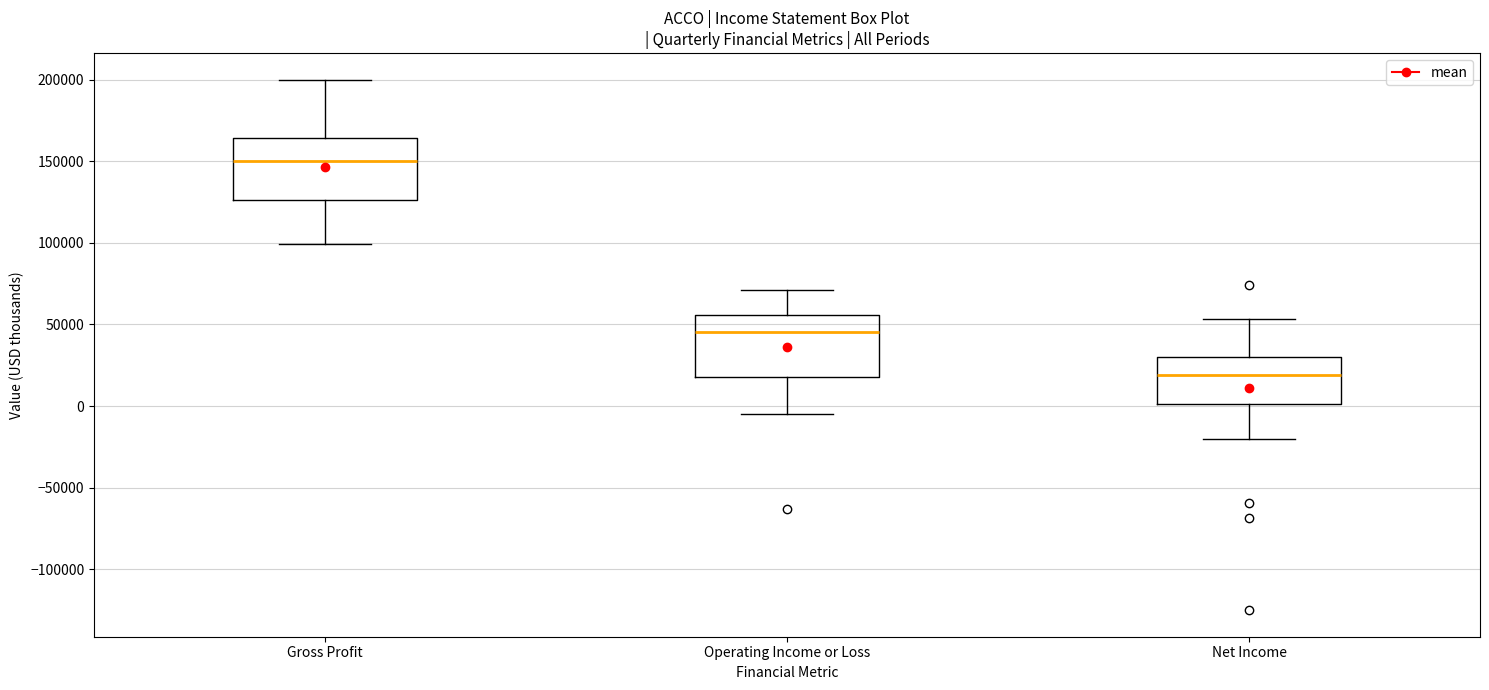

Reading left to right, read every box against the y-axis: the position of its median line, the range the box covers, and the ends of its whiskers. The values are not printed on the chart, so give them approximately, as read against the axis.

Gross Profit: median 150000, box 125000 to 165000, whiskers 100000 to 200000
Operating Income or Loss: median 45000, box 20000 to 55000, whiskers -5000 to 70000
Net Income: median 20000, box 0 to 30000, whiskers -20000 to 55000